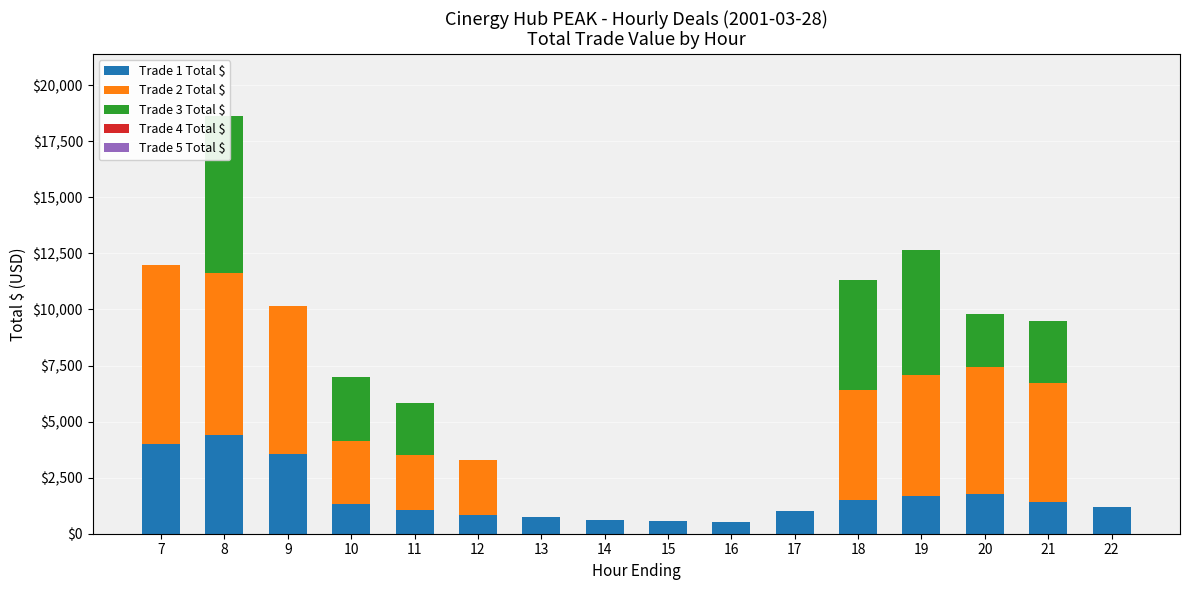

Which series has the largest range (max minus min)?

Trade 2 Total $